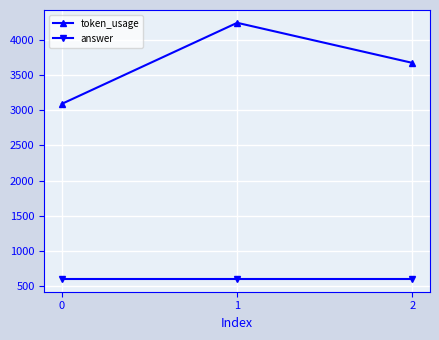

Rank the series by their maximum value, from highest to lowest.

token_usage, answer